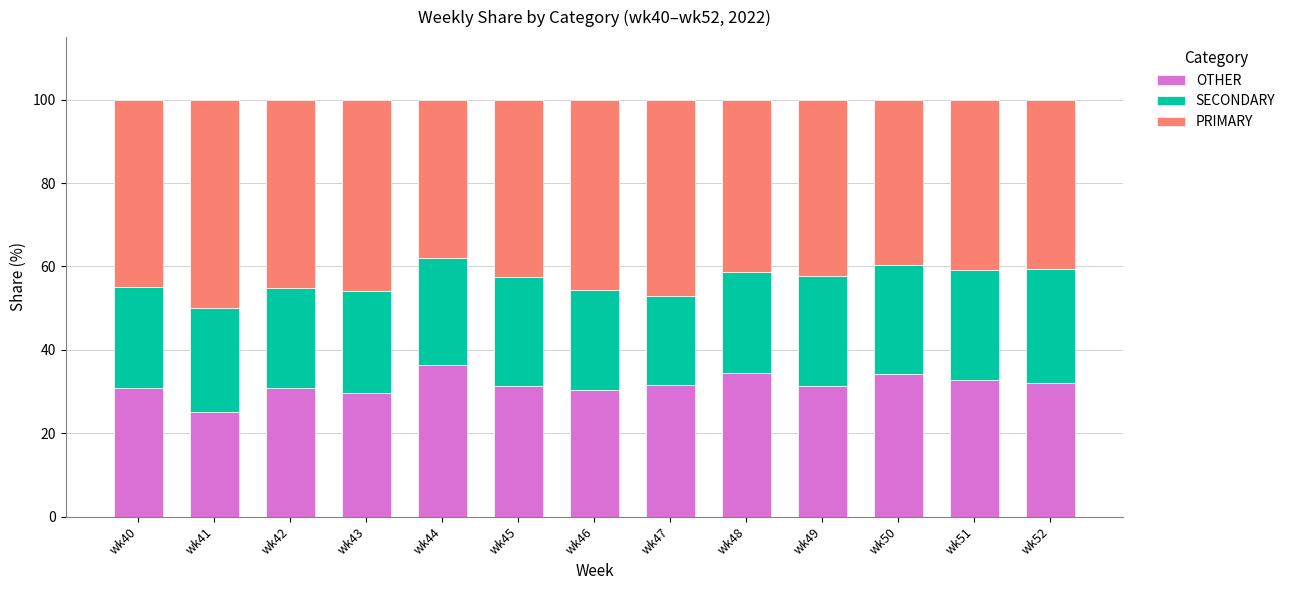

What is the sum of the OTHER values at wk40 and wk51?

63.6